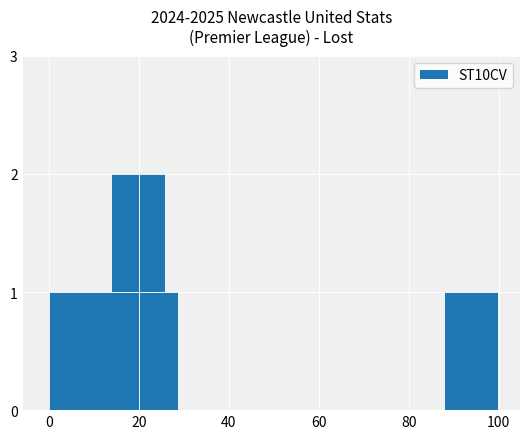

What is the sum of all values?

7